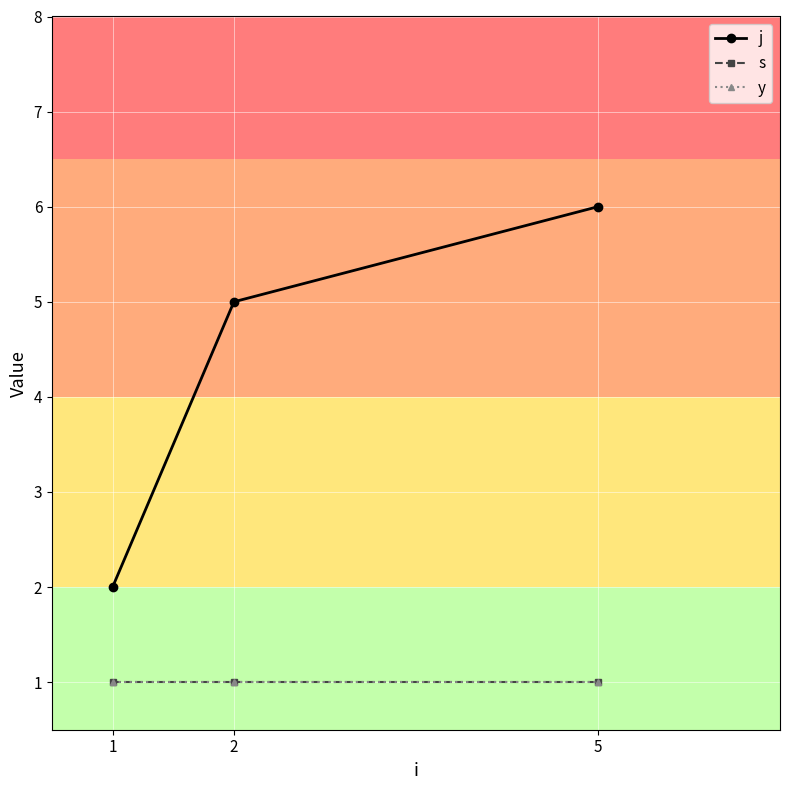

Is this an area chart (filled region under the line)?

No